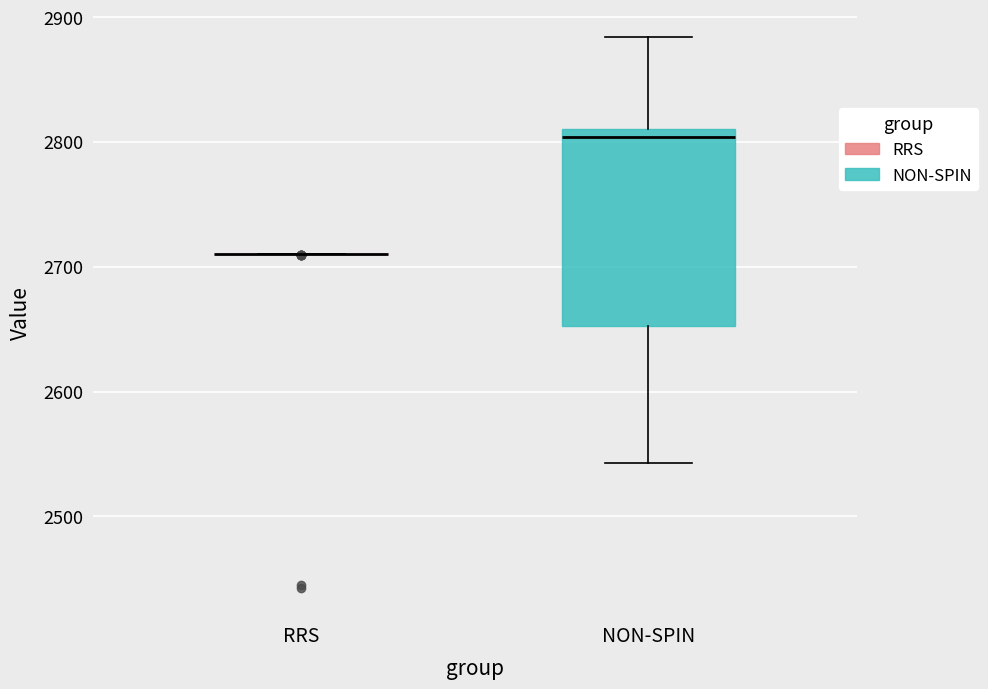

Which box is the tallest, from its lower edge to its upper edge?

NON-SPIN